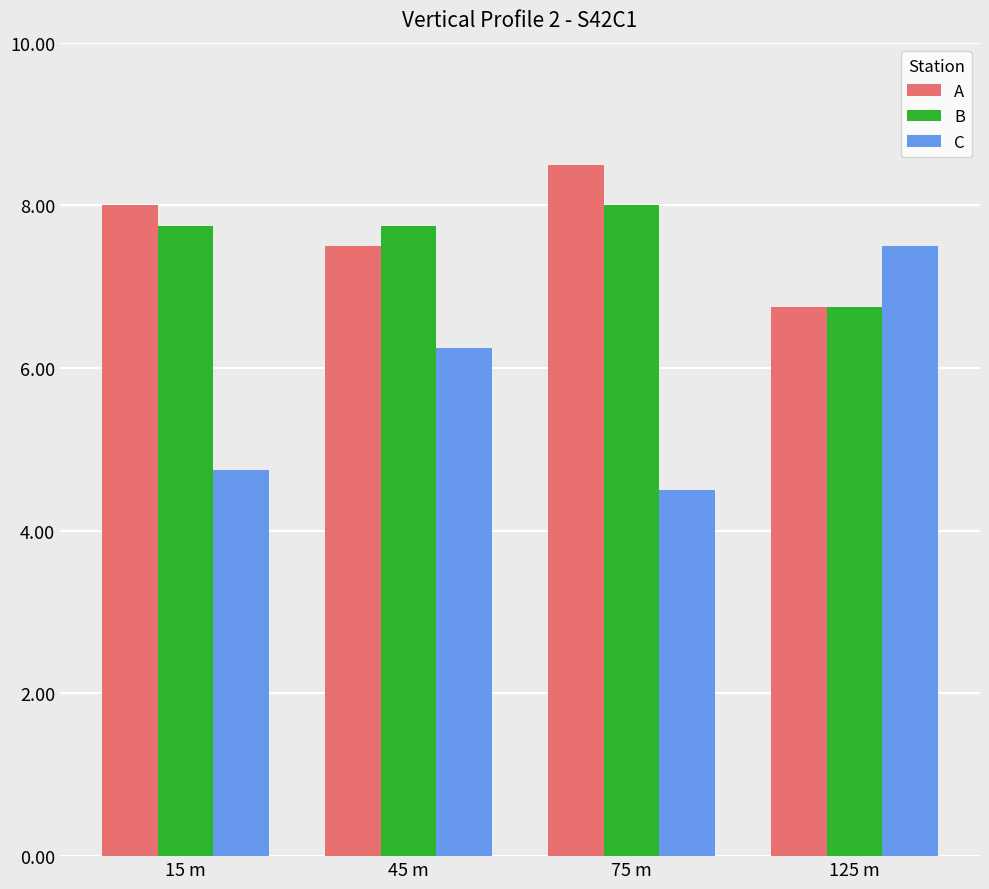

What is the lowest value of the C series?

4.5